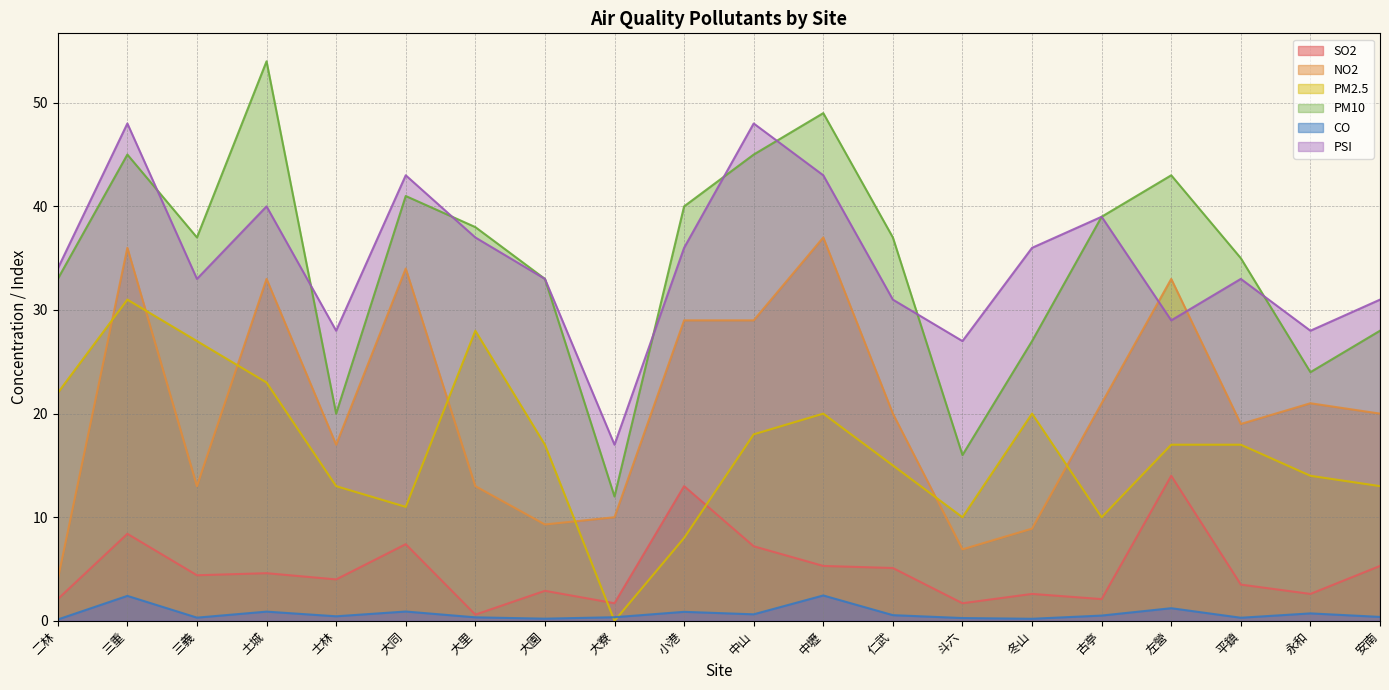

What is the difference between the maximum and second lowest values in the SO2 series?

12.3